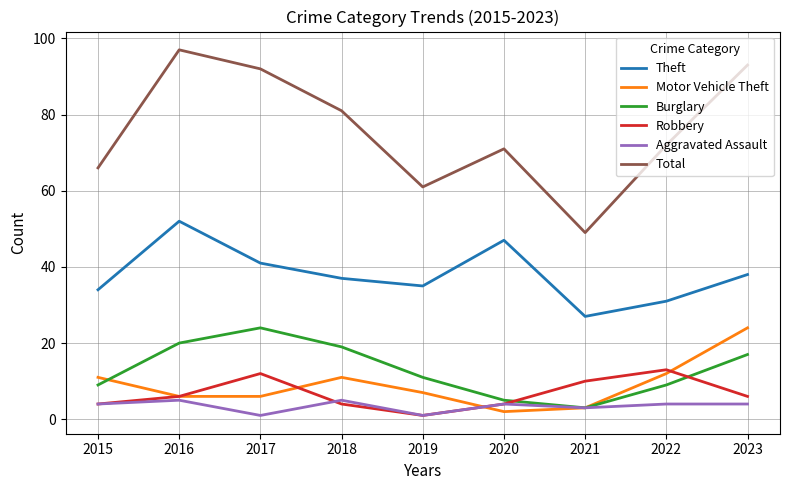

True or false: Robbery has more than 2 points higher than both neighbors.

False